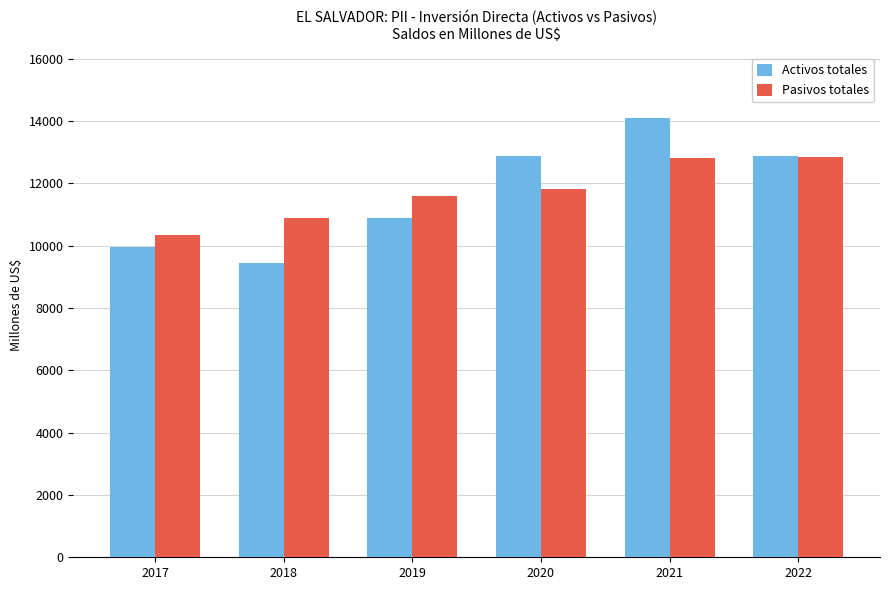

Which label corresponds to the largest value in the chart?

2021